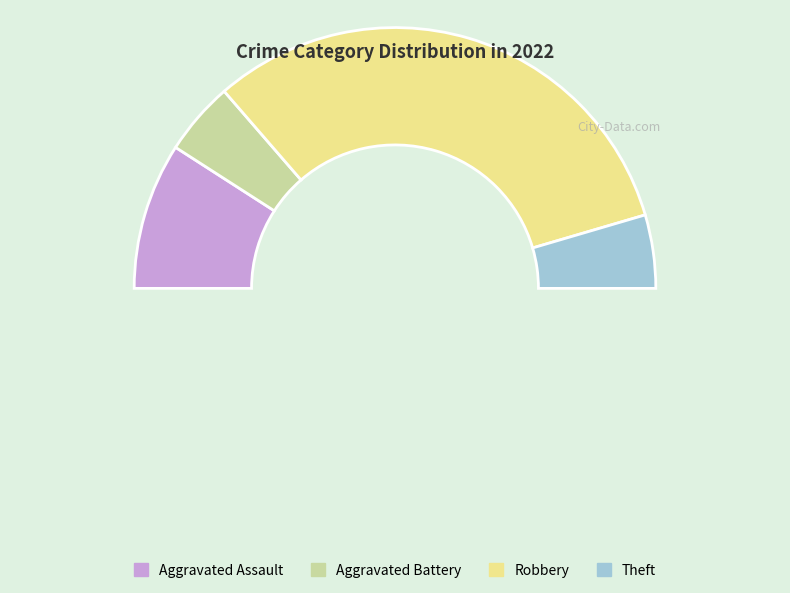

Rank the categories by value from lowest to highest.

Aggravated Battery, Theft, Aggravated Assault, Robbery